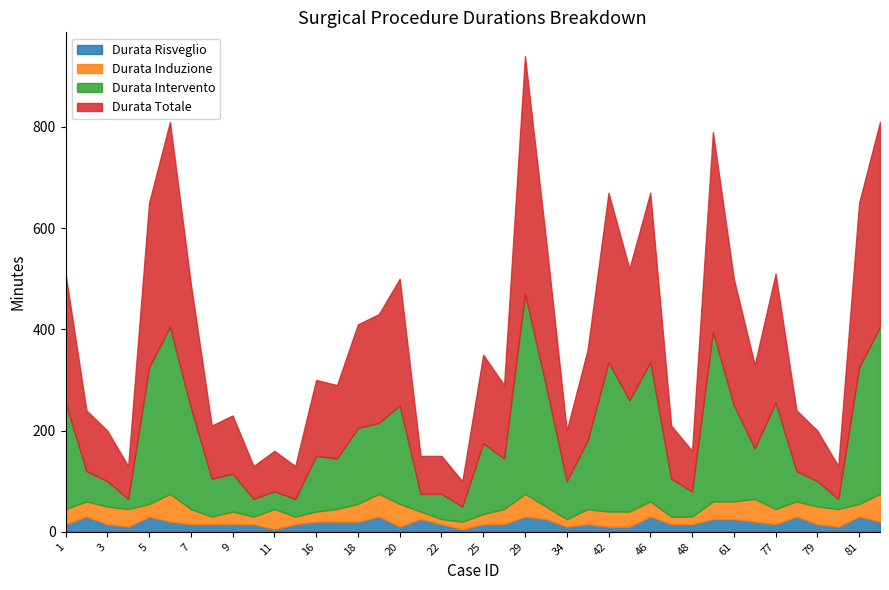

True or false: Durata Intervento and Durata Risveglio cross at least once.

False